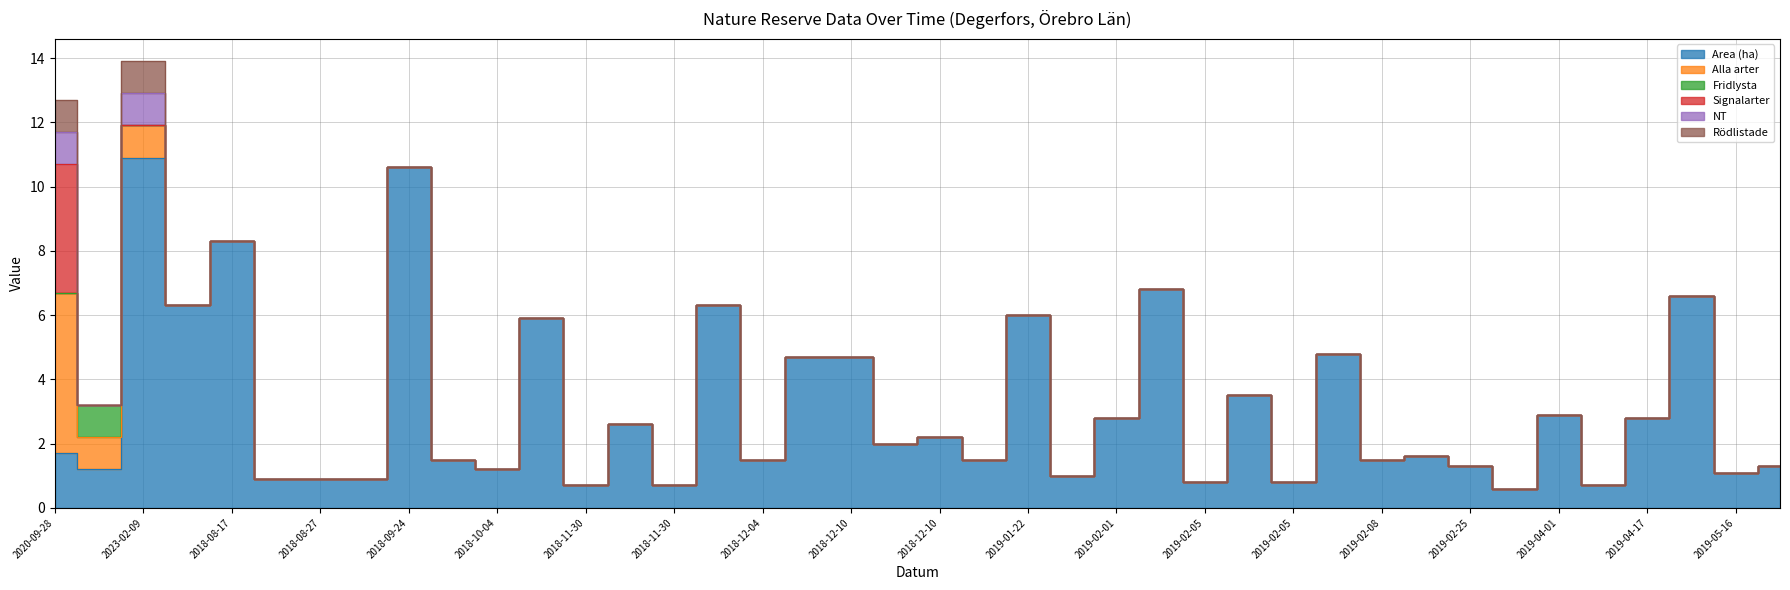

True or false: Alla arter and Area (ha) intersect in this chart.

True